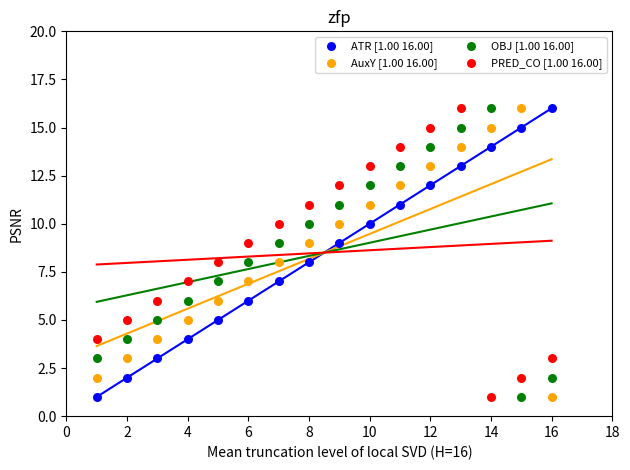

Across all data points, what is the range of X values (max minus min)?

15